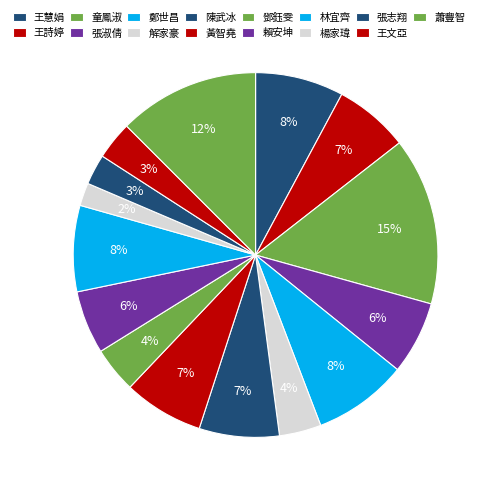

How many slices are in this pie chart?

15